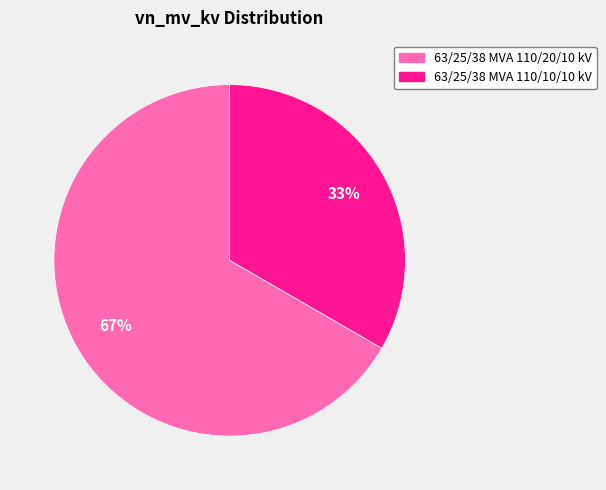

What percentage is the 63/25/38 MVA 110/10/10 kV slice, to the nearest percent?

33%